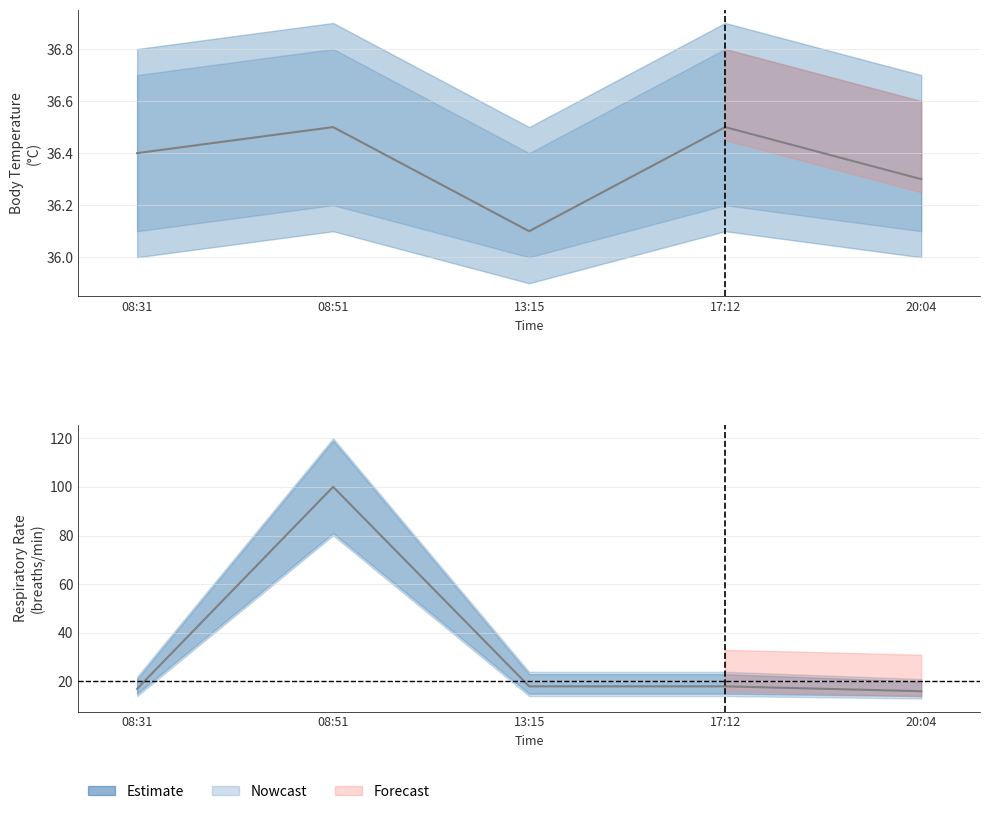

How many data points are less than 18?

2